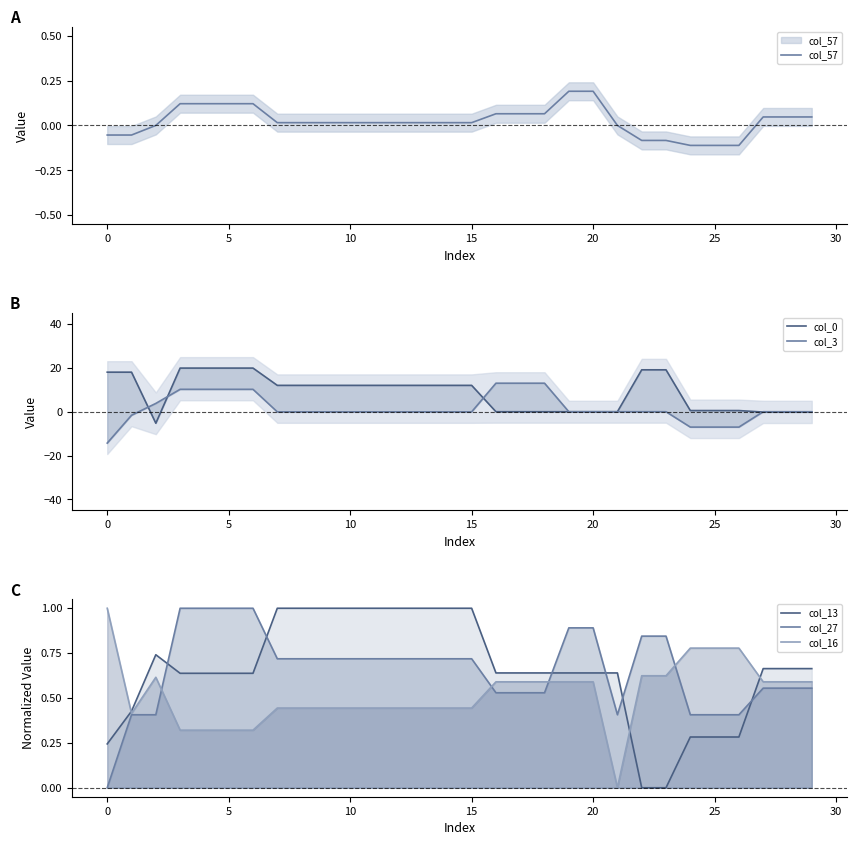

True or false: col_0 has a value of 5.8 at 14.

False